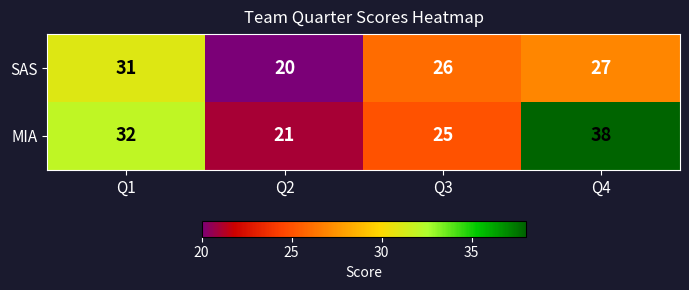

Reading left to right, transcribe all the data shown in this chart.

SAS: 31	20	26	27
MIA: 32	21	25	38